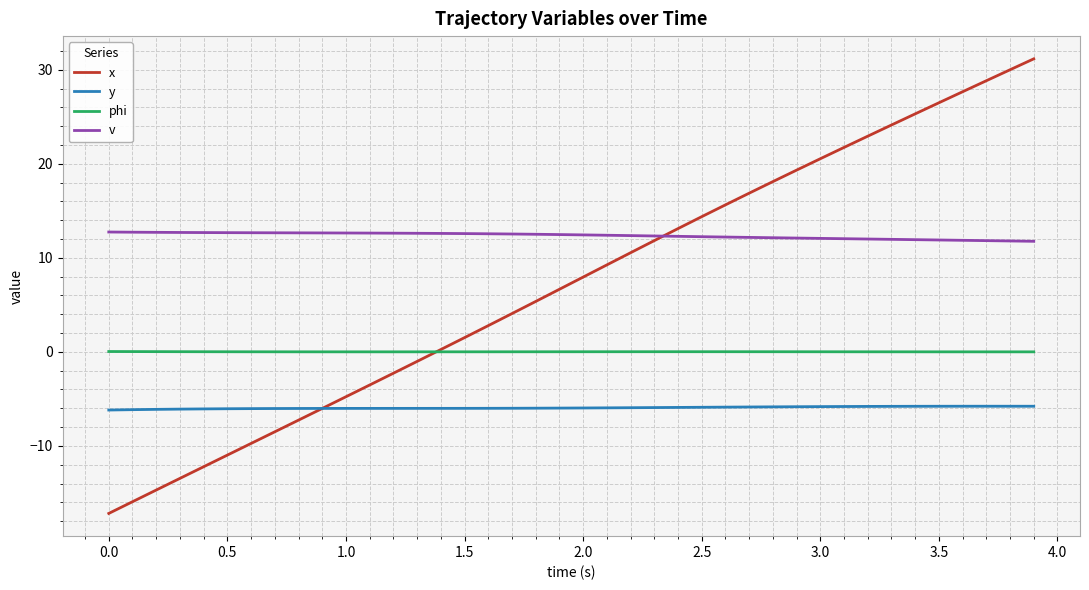

Rank the series by their maximum value, from highest to lowest.

x, v, phi, y